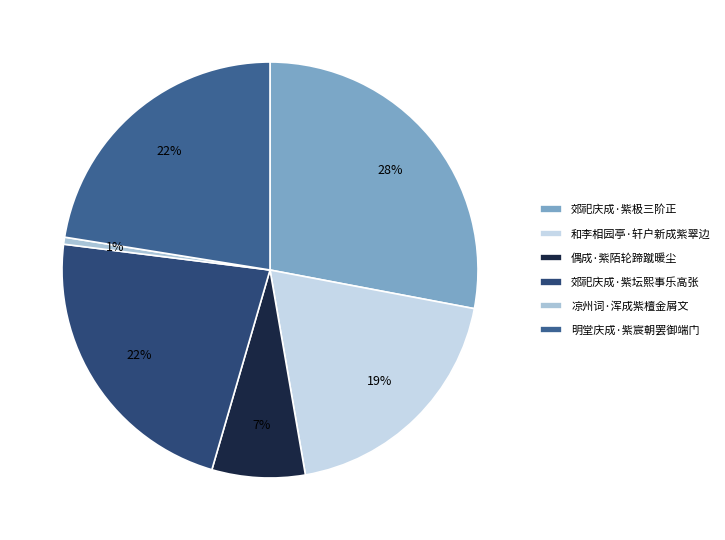

What is the change in value from 郊祀庆成·紫极三阶正 to 郊祀庆成·紫坛熙事乐高张?

-47565